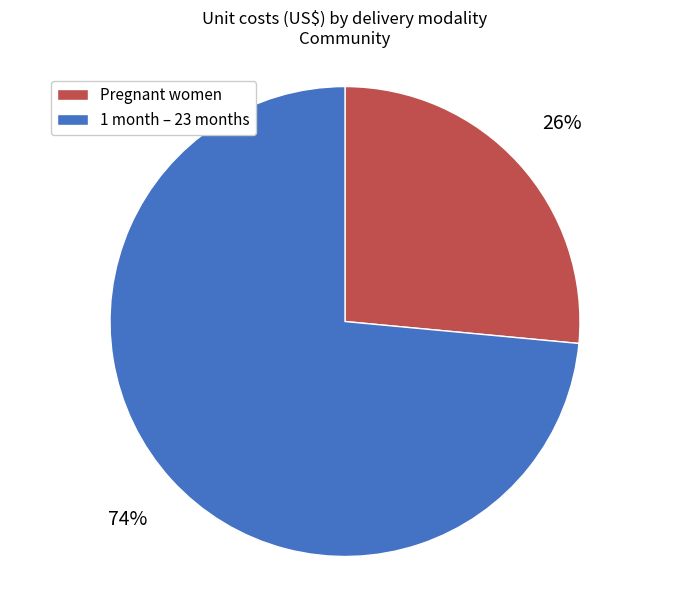

To the nearest percent, what is the average slice percentage?

50%